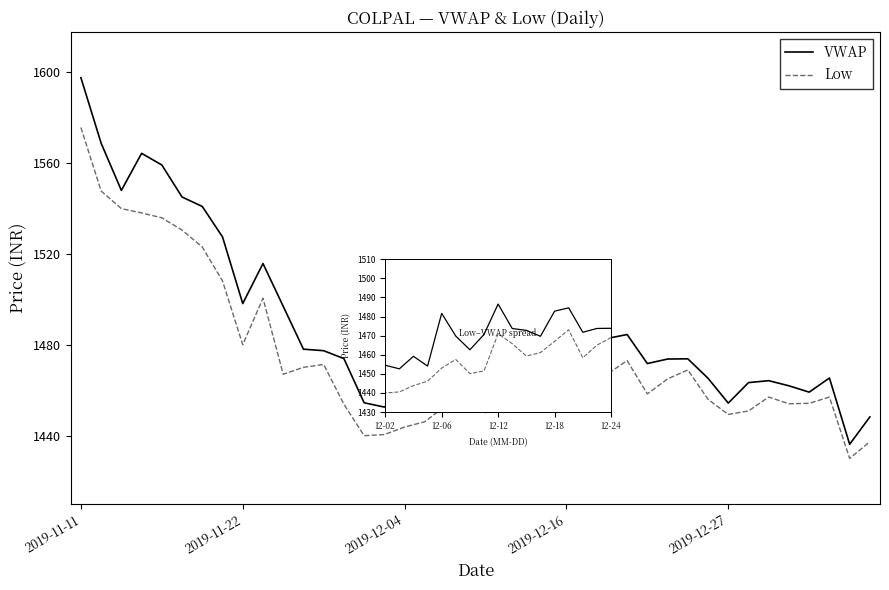

Which series has the largest total across all categories?

VWAP